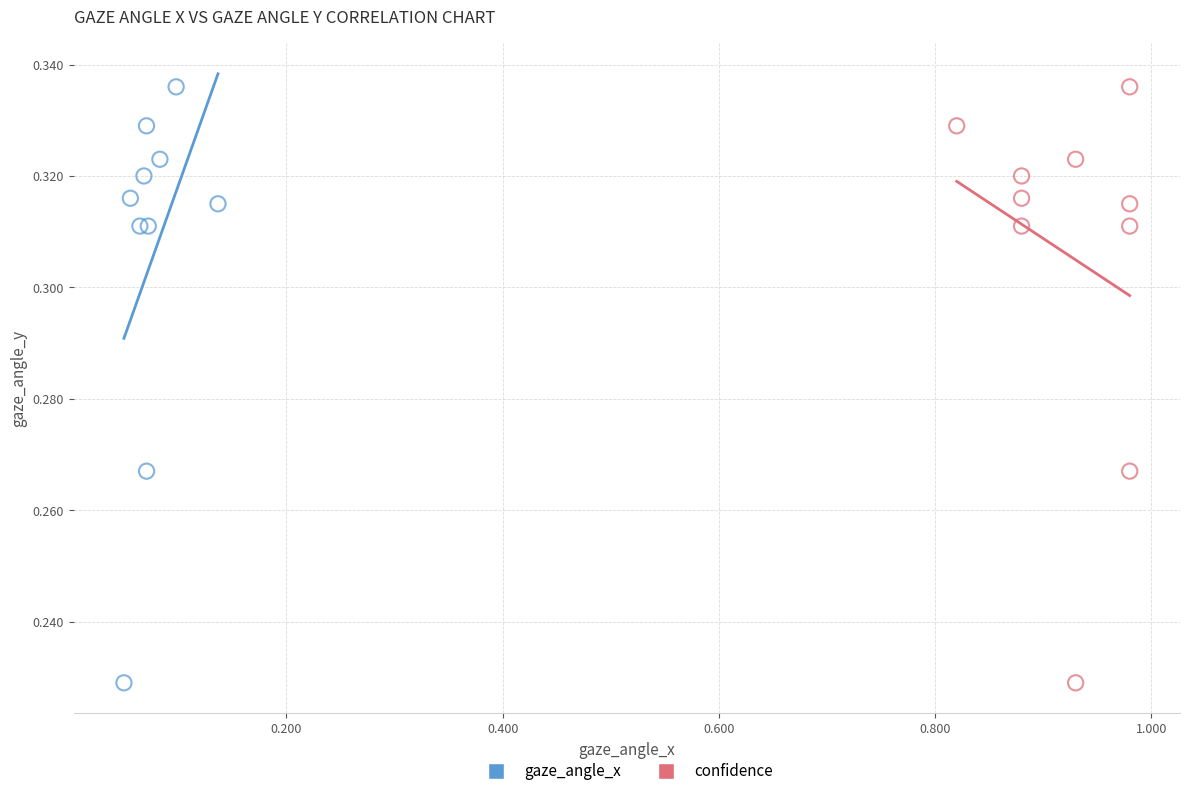

What are all the series names shown in the legend?

gaze_angle_x, confidence